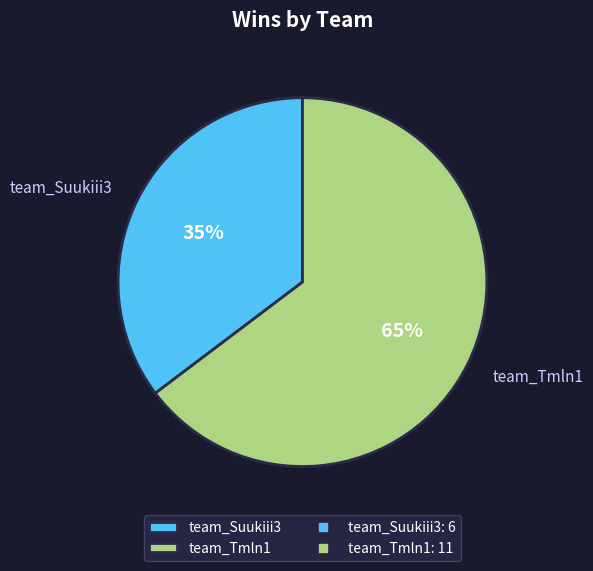

Does team_Tmln1 account for over 50% of the chart?

Yes